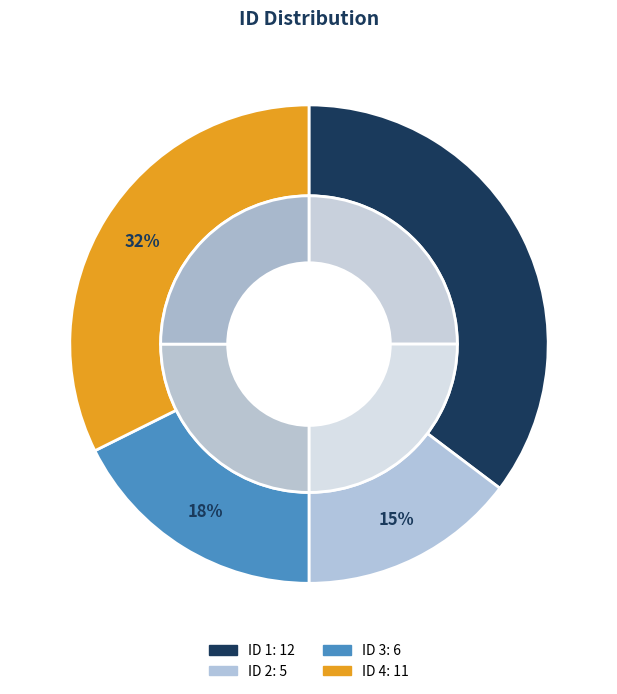

What is the total percentage of 2 and 1?

50.0%